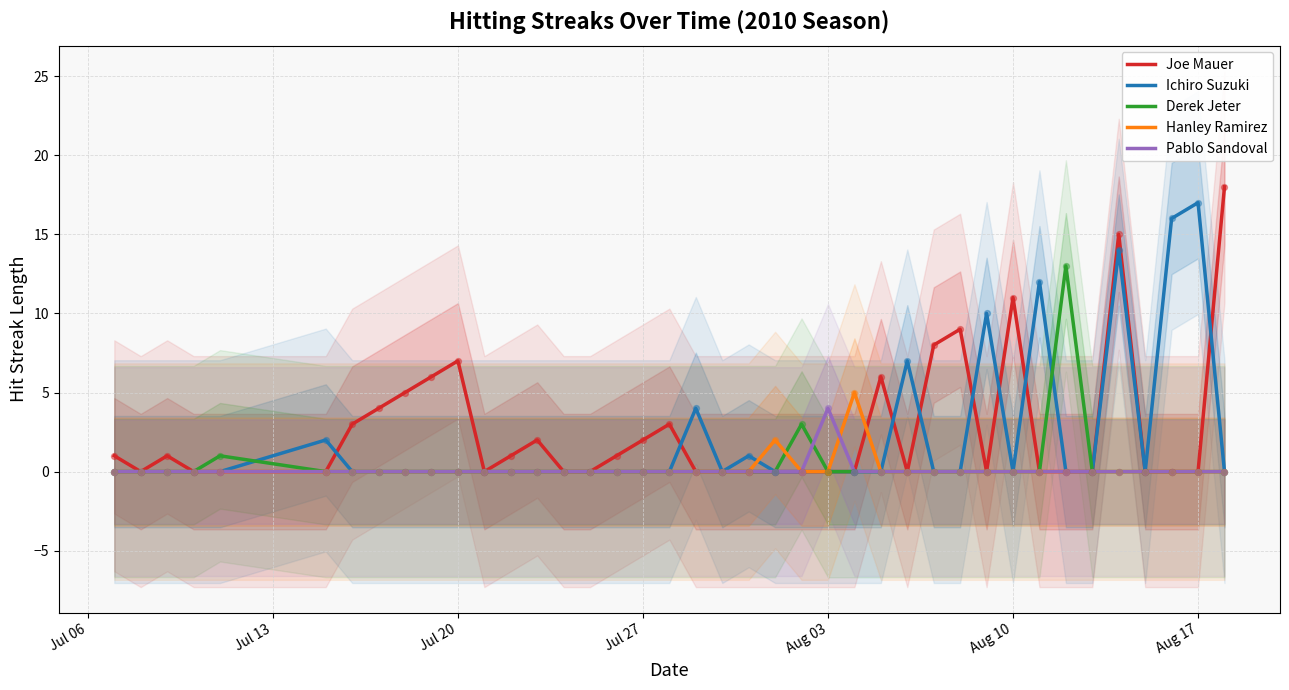

Which series has the largest total across all categories?

Joe Mauer